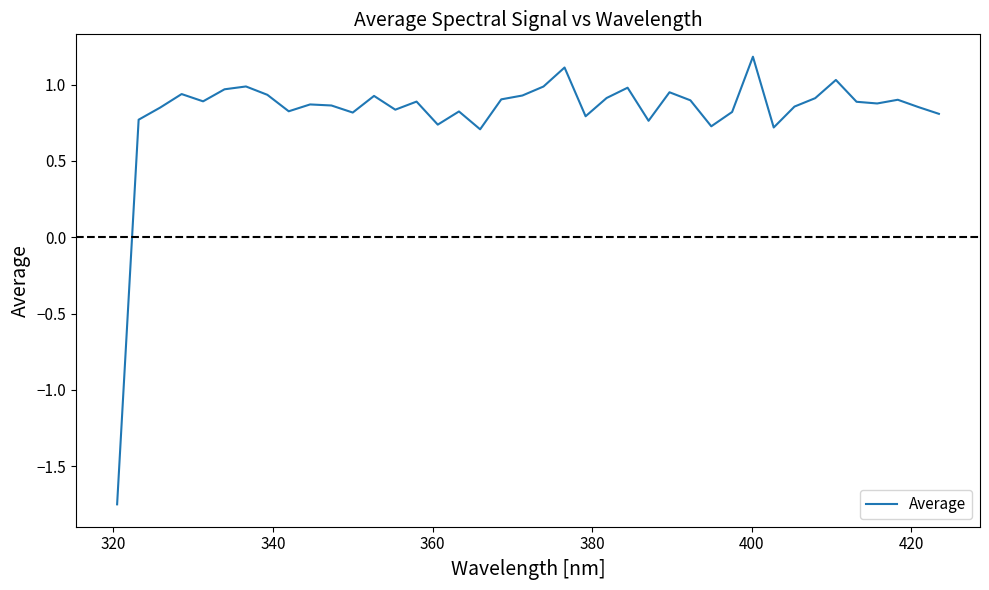

What is the greatest value displayed?

1.2